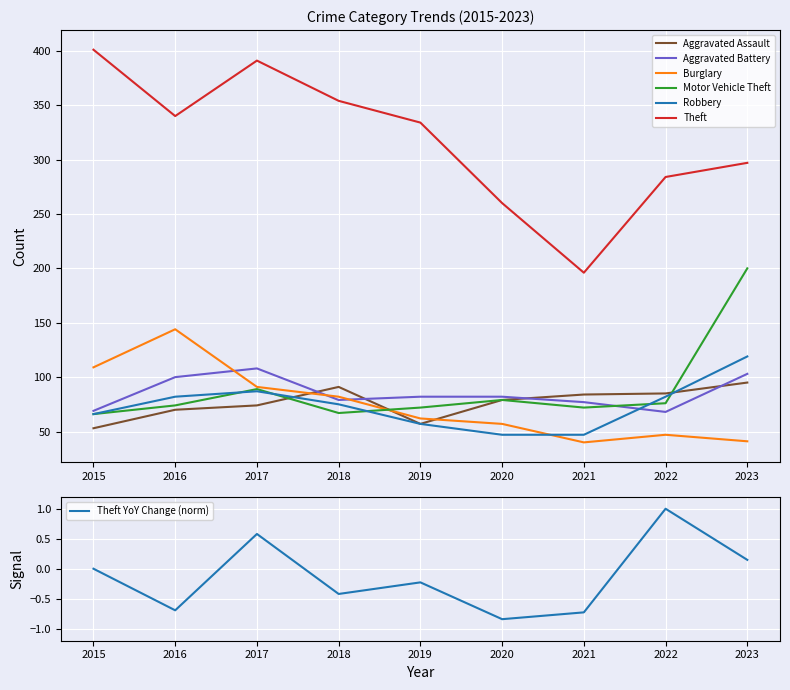

What are all the series names shown in the legend?

Aggravated Assault, Aggravated Battery, Burglary, Motor Vehicle Theft, Robbery, Theft